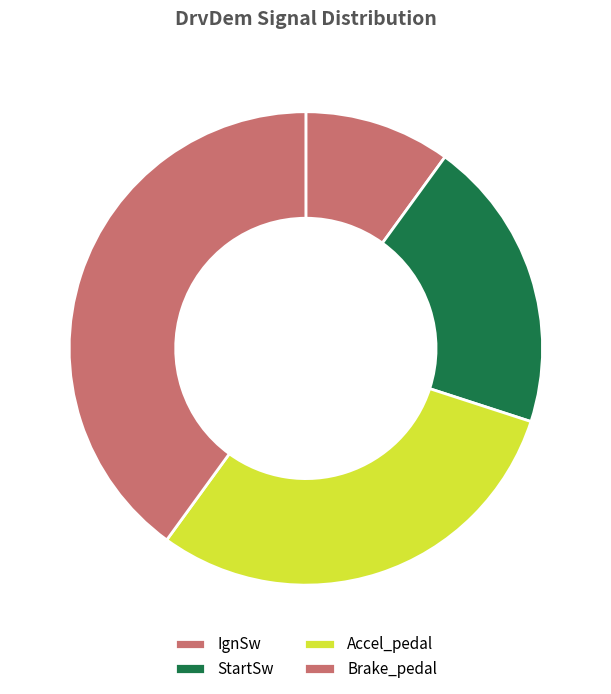

How many slices are in this pie chart?

4